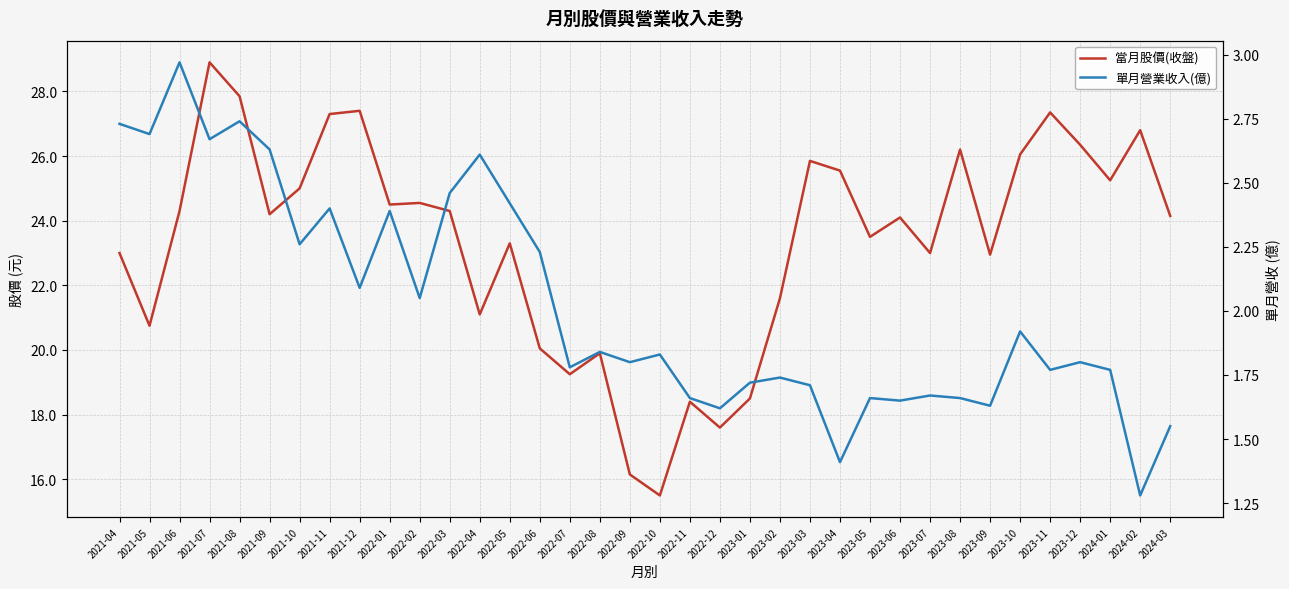

Which series has the largest range (max minus min)?

當月股價(收盤)